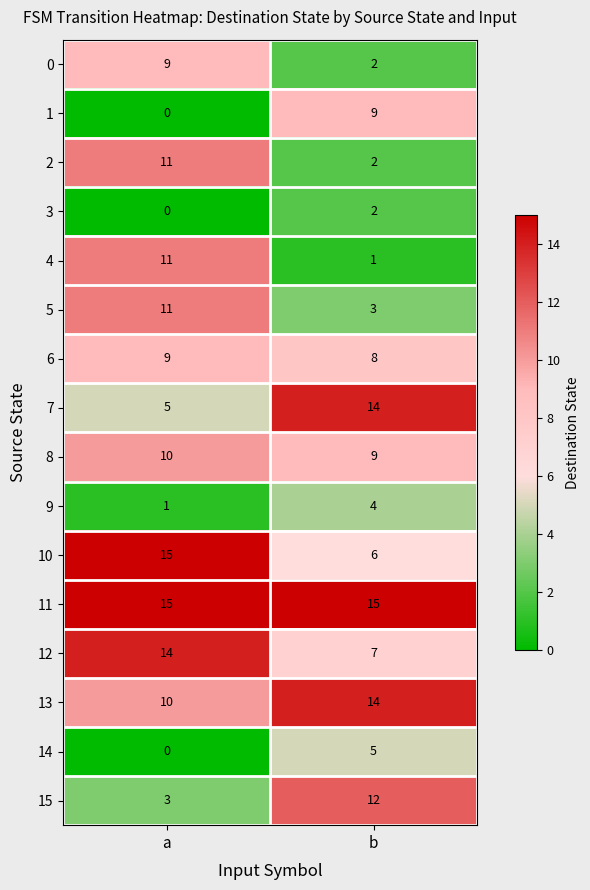

Is it true that 7 equals 14 at b?

True